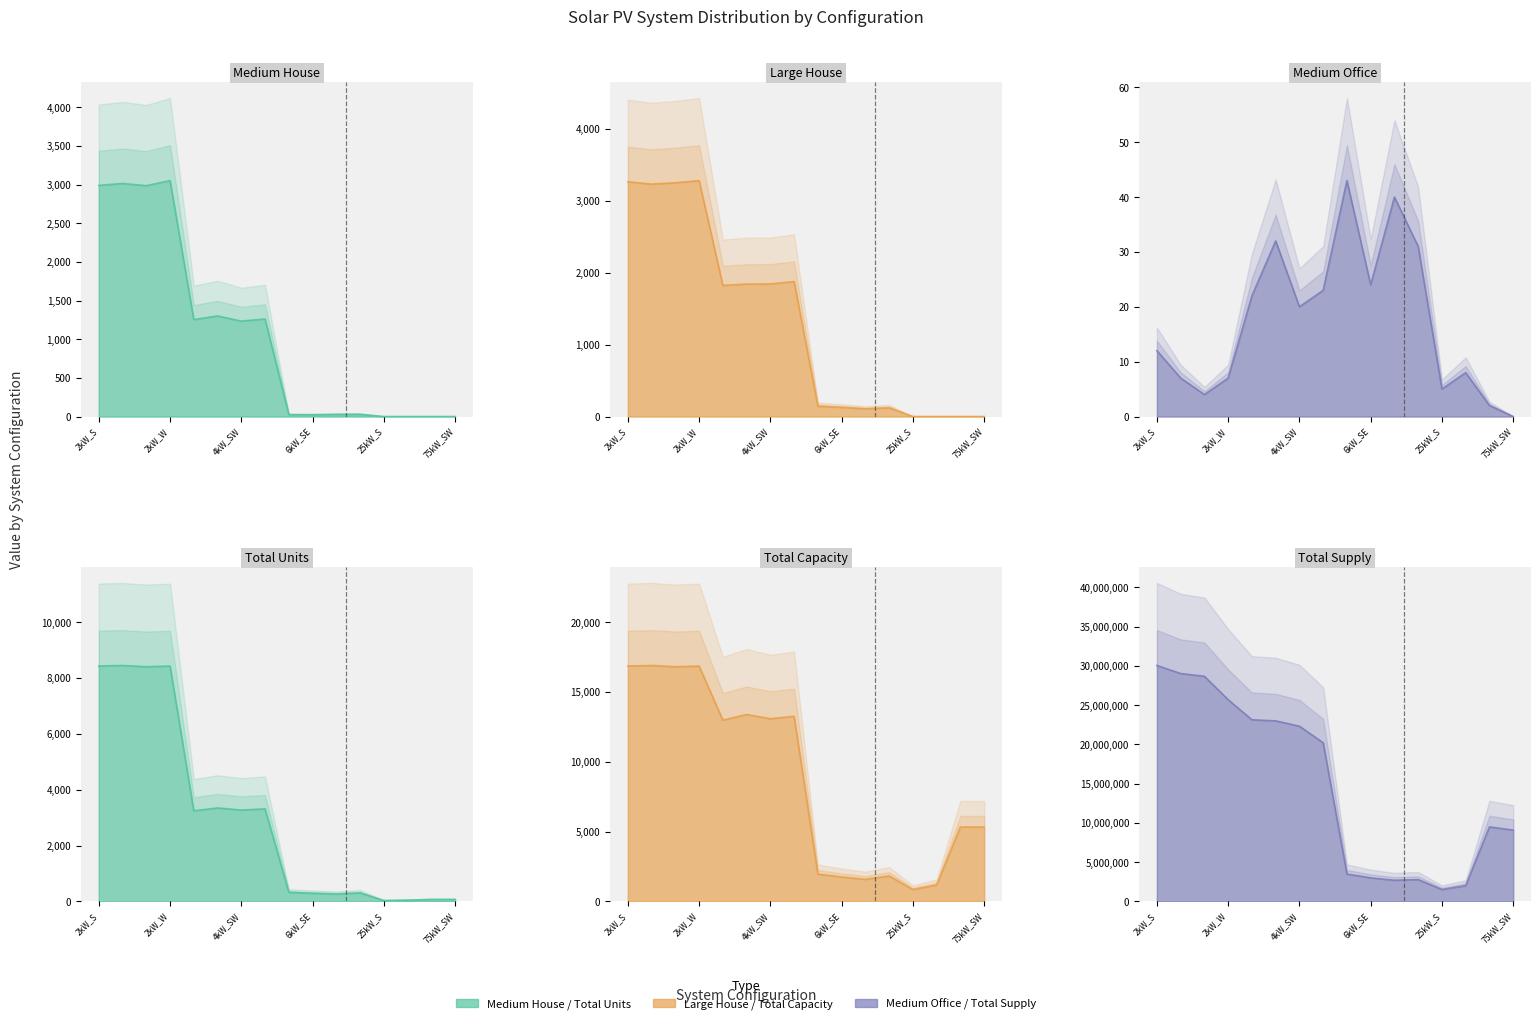

Read the Medium House value at 6kW_W, to the nearest 50.

50